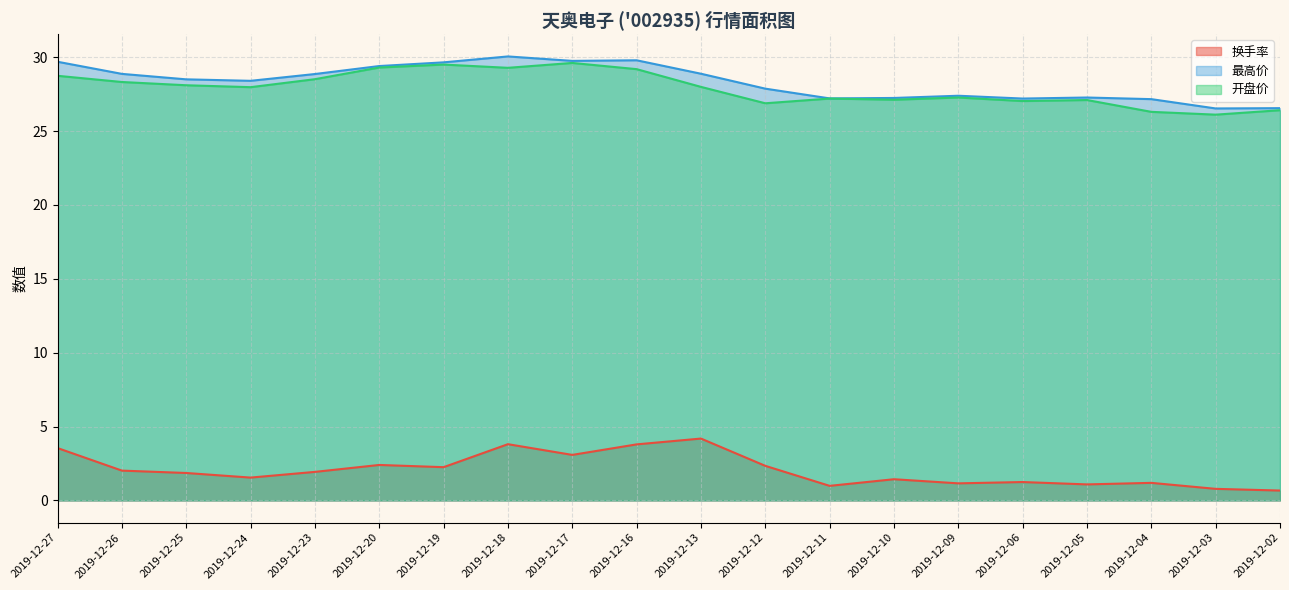

What is the sum of the 最高价 (line) values at 2019-12-09 and 2019-12-23?

56.2